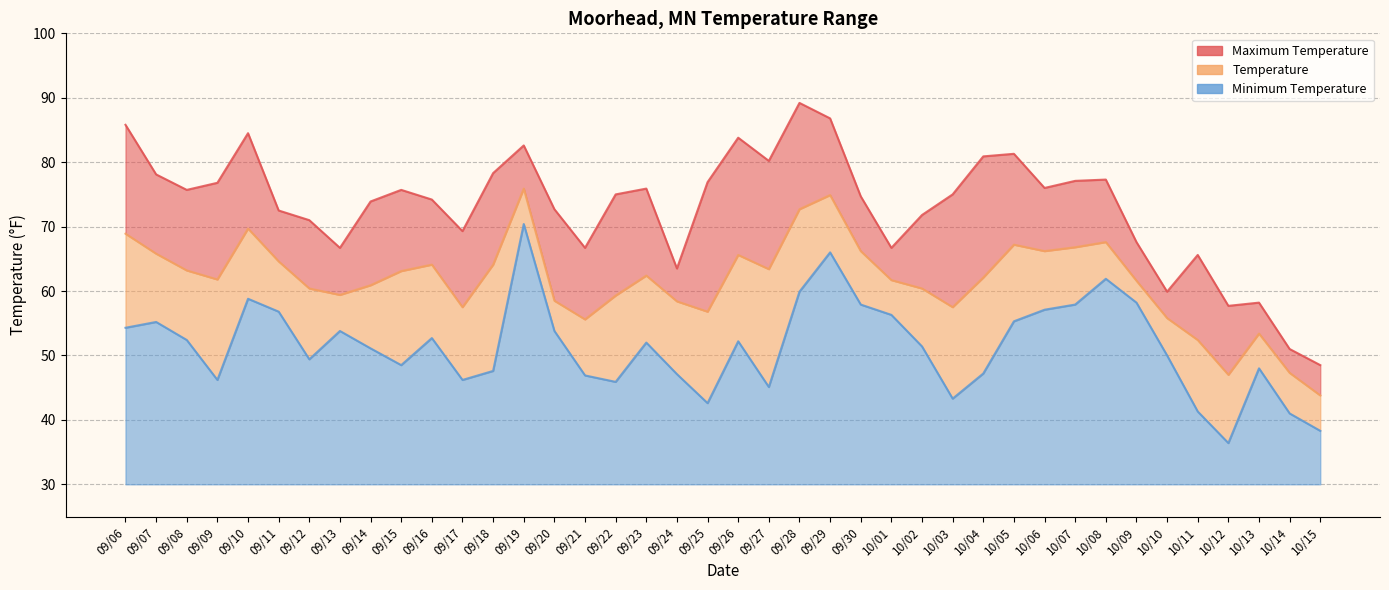

What is the label of the 11th point from the right?

10/05